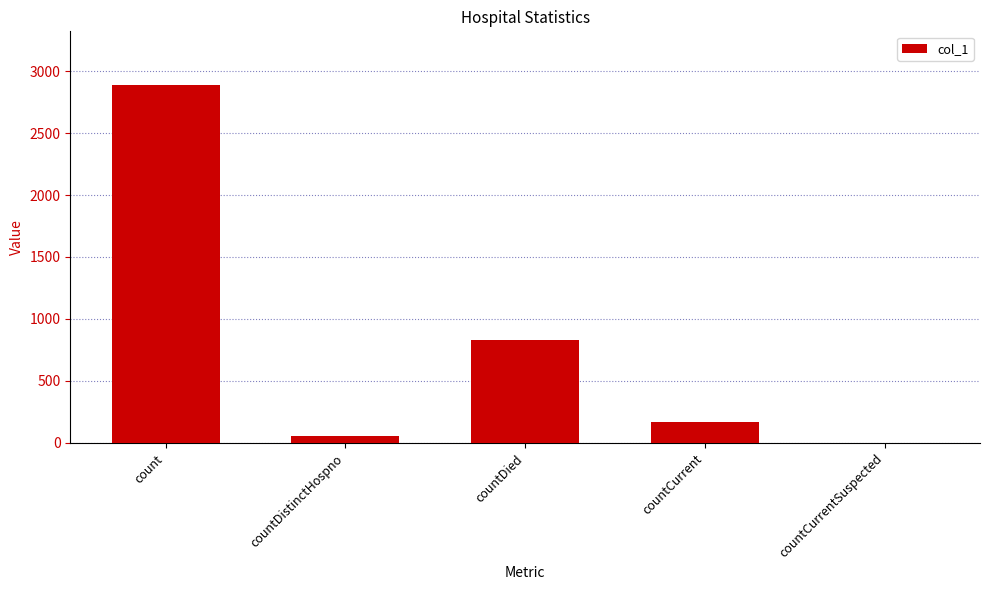

Between countCurrent and countCurrentSuspected, which is larger?

countCurrent